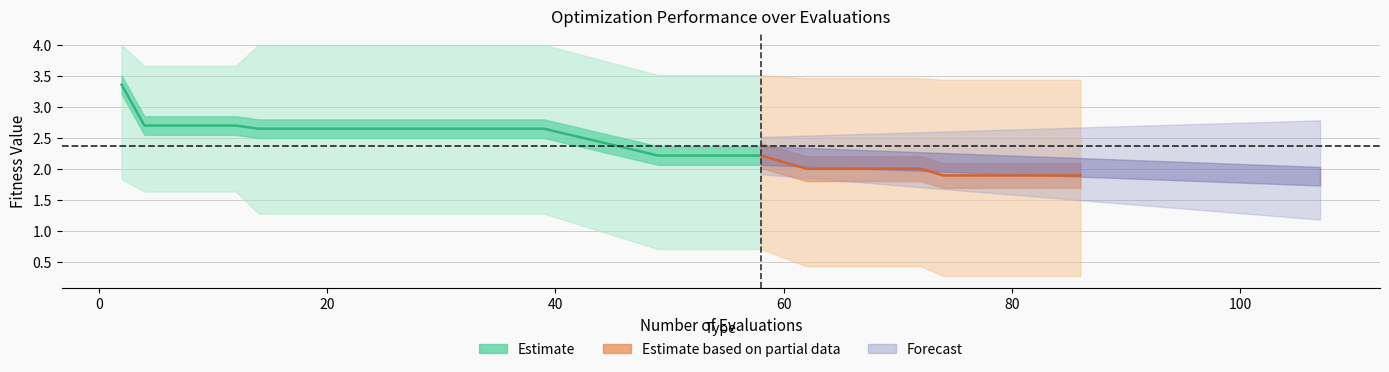

True or false: best and mean cross at least once.

False